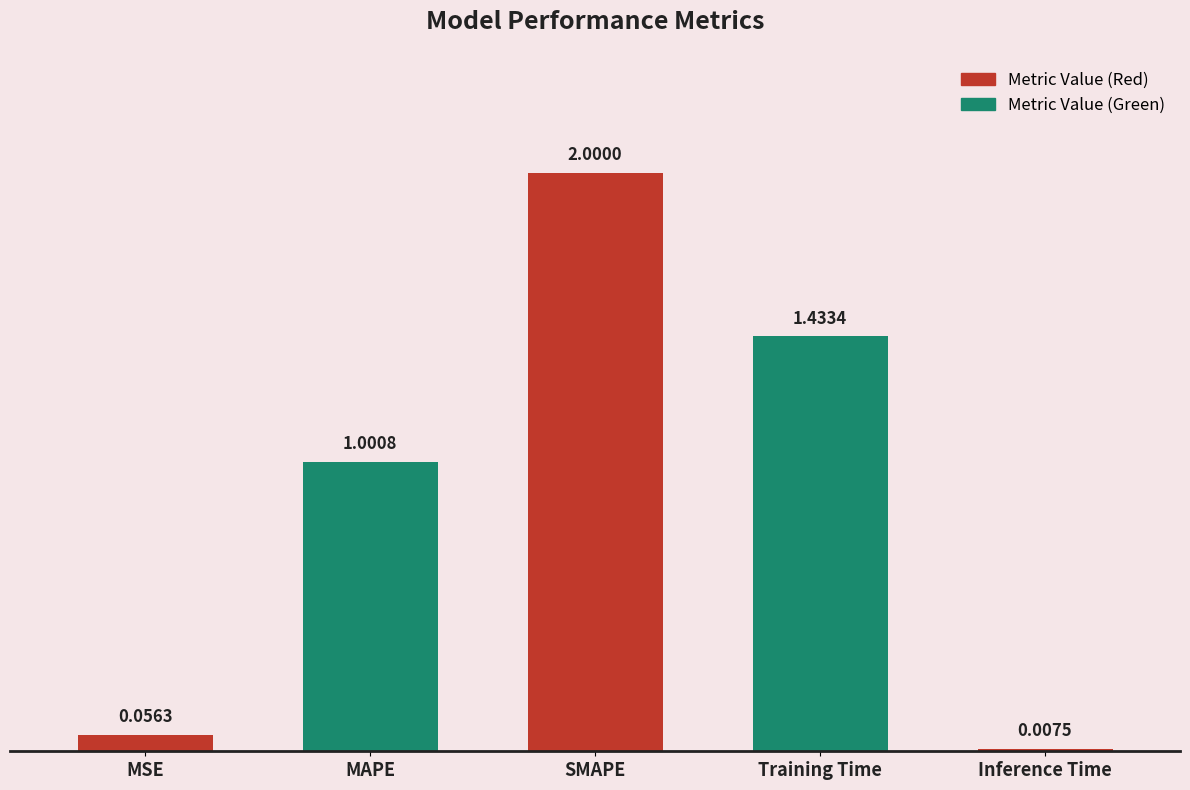

Read the value at MAPE.

1.0